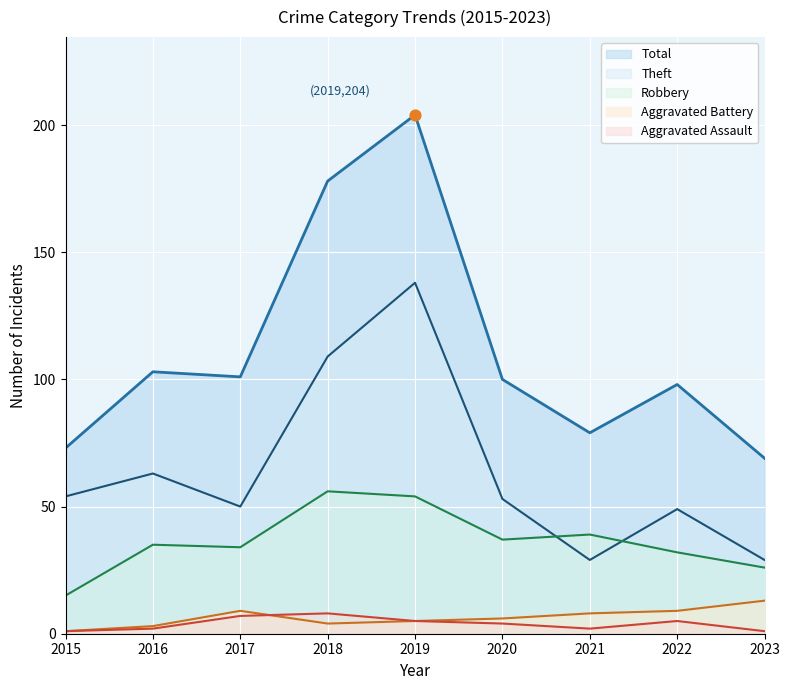

Is the value of Aggravated Assault at 2022 greater than the value of Total at 2018?

No